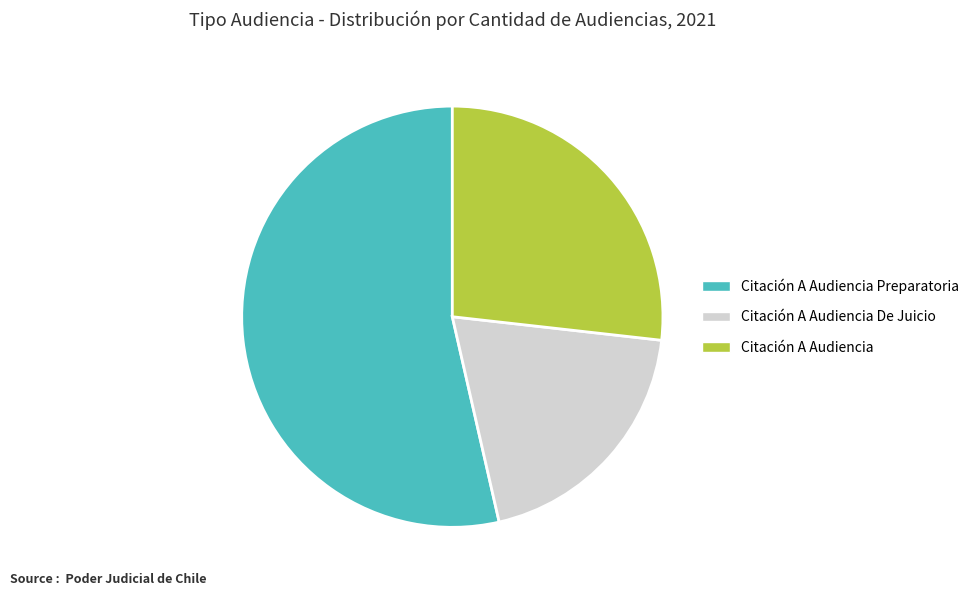

Do Citación A Audiencia and Citación A Audiencia Preparatoria together represent more than half of the pie?

Yes